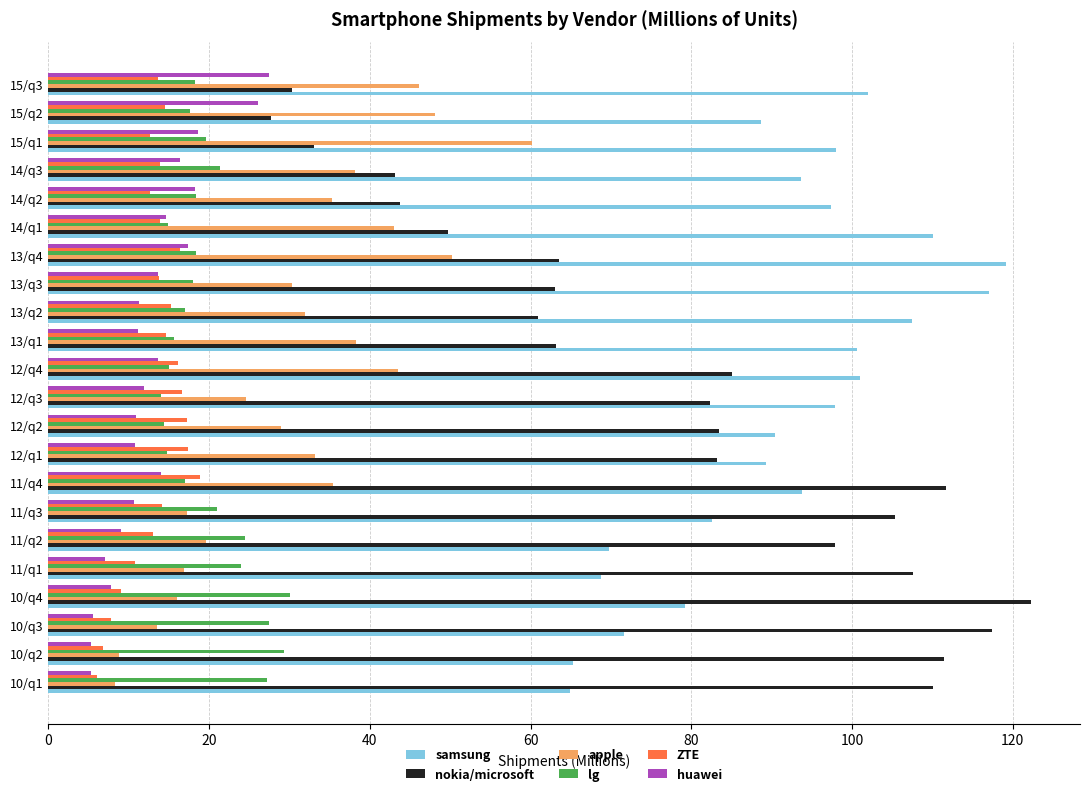

What is the maximum value for nokia/microsoft?

122.3